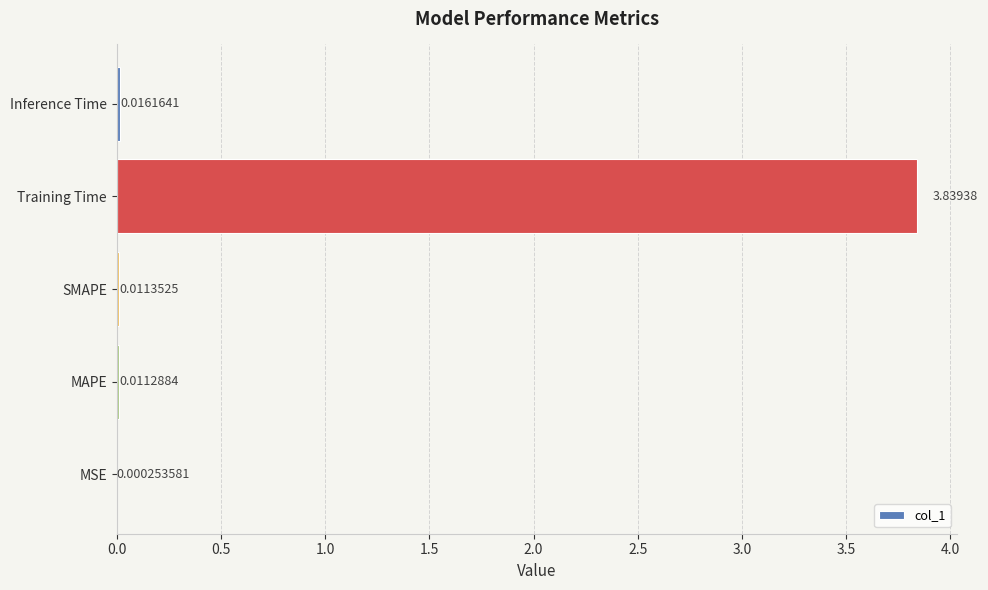

Which label corresponds to the largest value in the chart?

Training Time